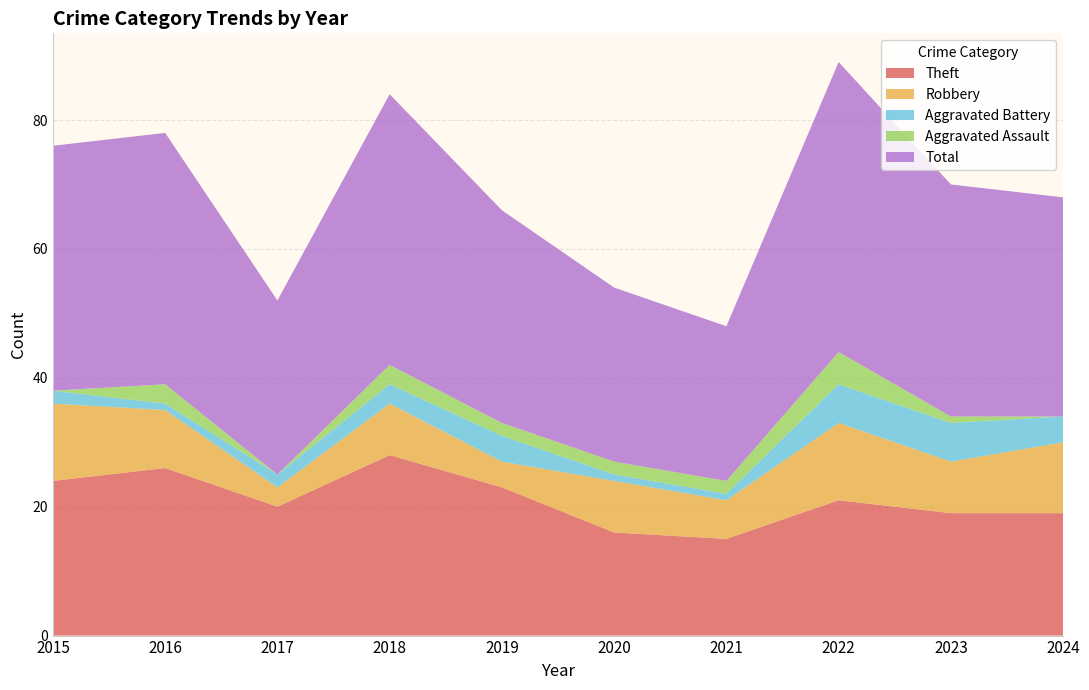

What is the sum of the Aggravated Battery values at 2024 and 2018?

7